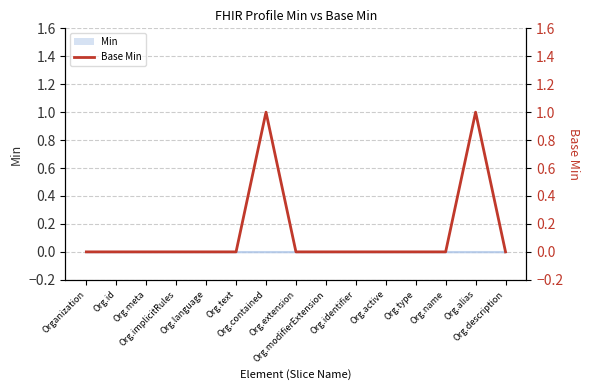

Reading left to right, transcribe all the data shown in this chart.

0	0	0	0	0	0	1	0	0	0	0	0	0	1	0